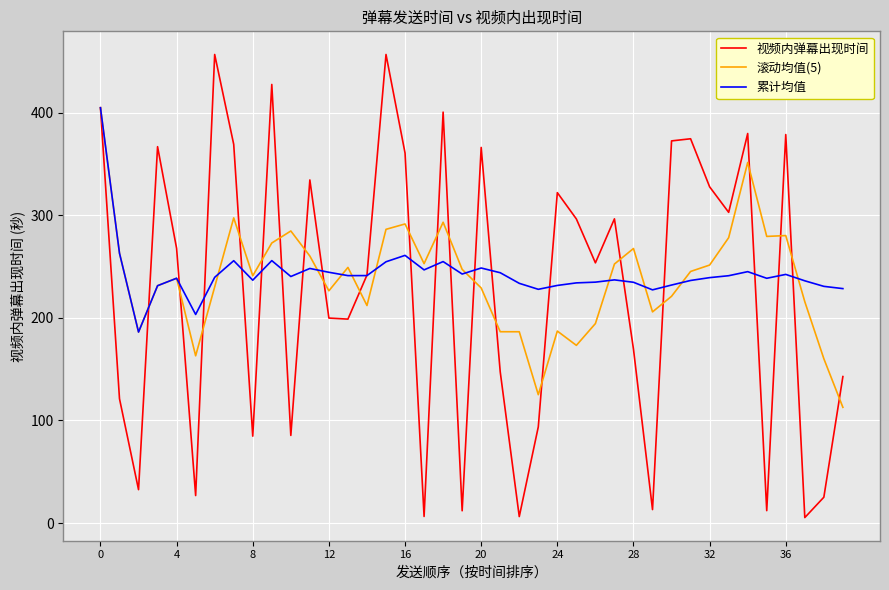

What is the greatest value displayed?

456.6